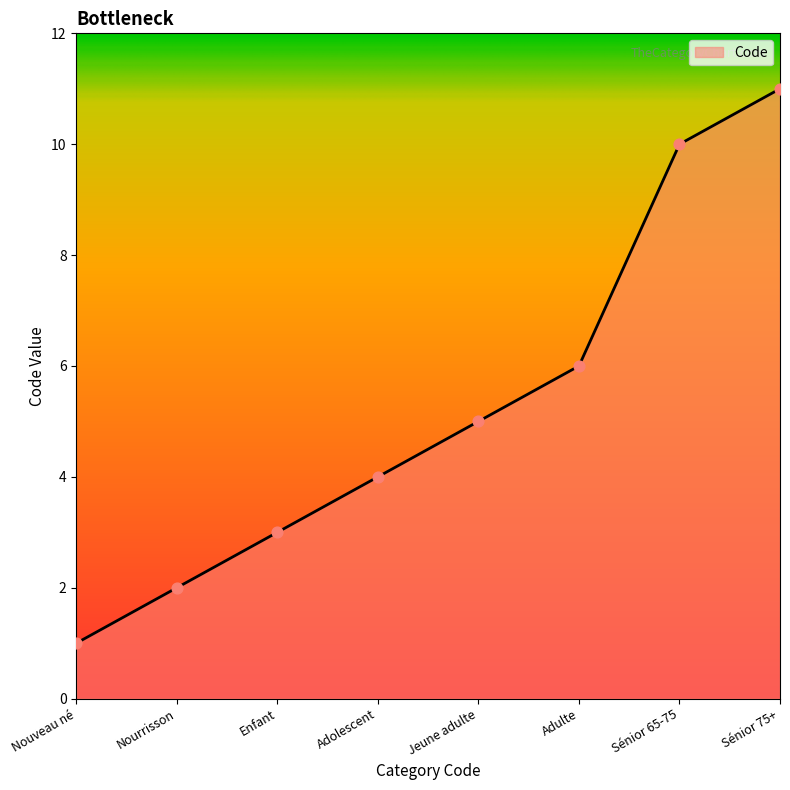

Between Nourrisson and Sénior 65-75, which is larger?

Sénior 65-75